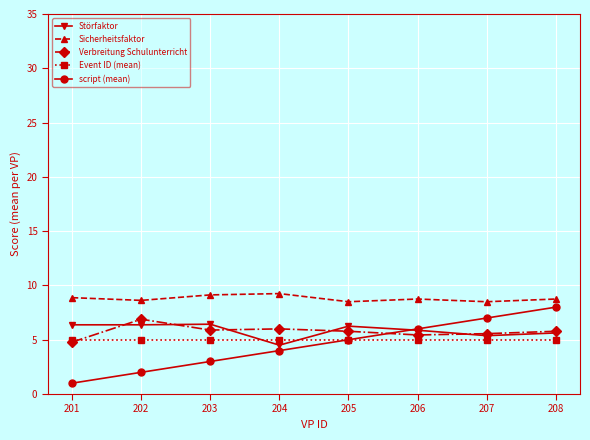

What is the lowest value of the Verbreitung Schulunterricht series?

4.8